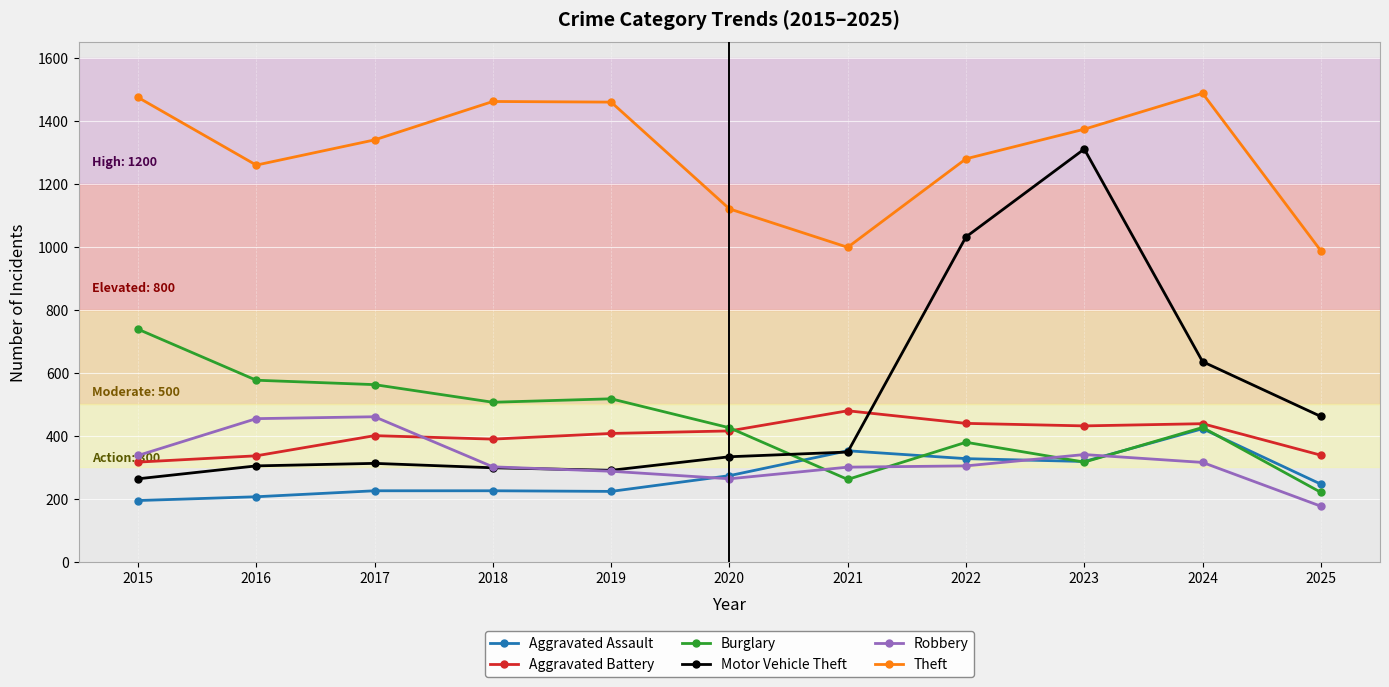

At how many categories does at least one series exceed 352?

11